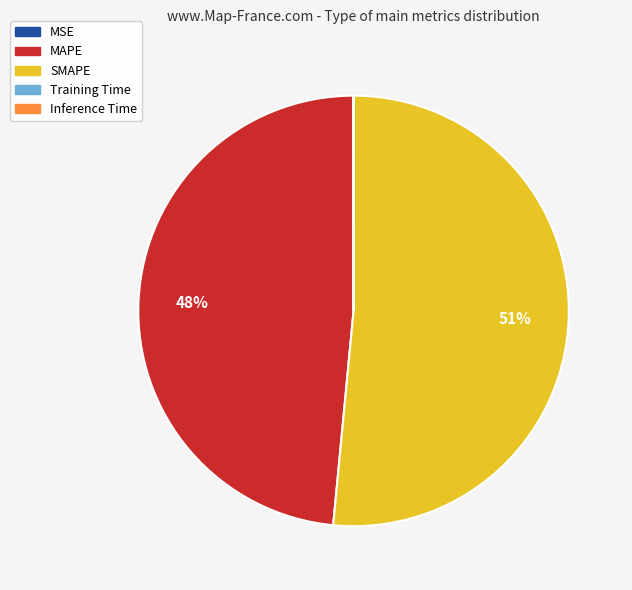

Is the sum of MAPE and SMAPE greater than half?

Yes